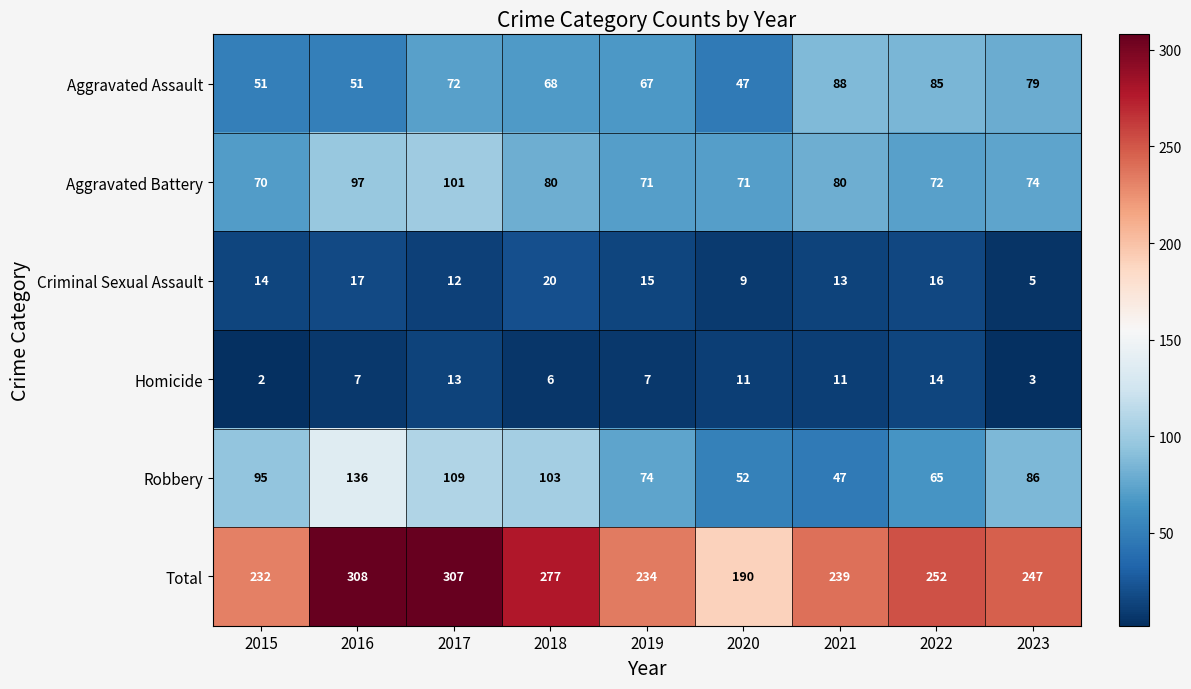

List the labels in order of Criminal Sexual Assault value, smallest first.

2023, 2020, 2017, 2021, 2015, 2019, 2022, 2016, 2018